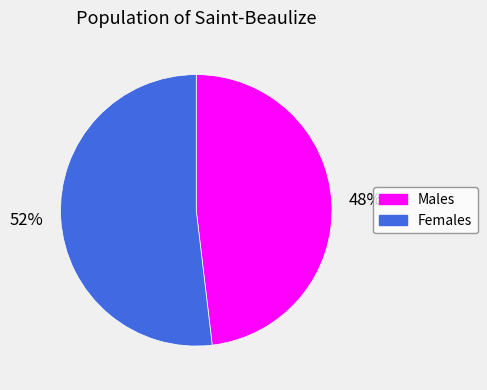

The Males slice represents 48% of the pie. True or false?

True